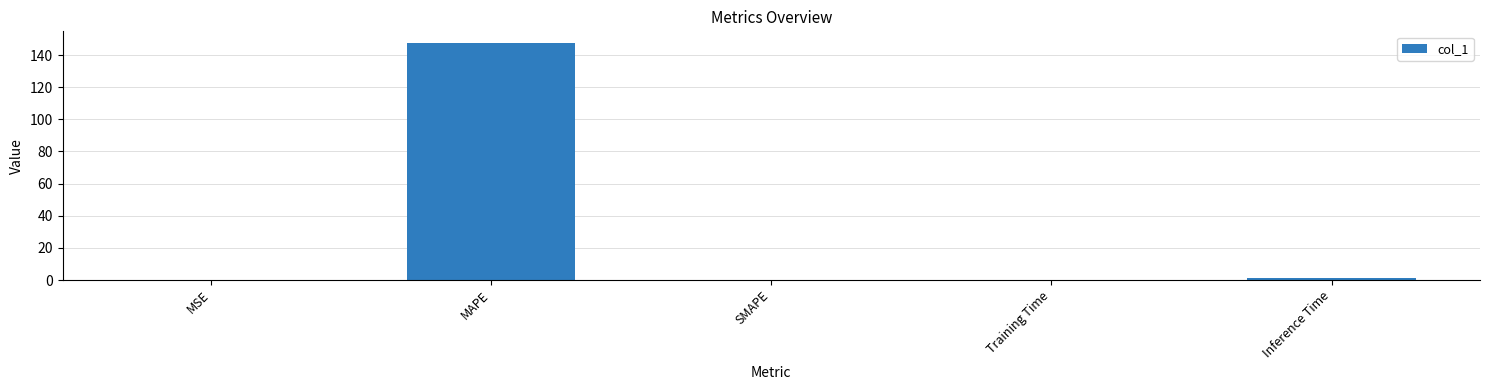

Which category has the highest value across all series?

MAPE